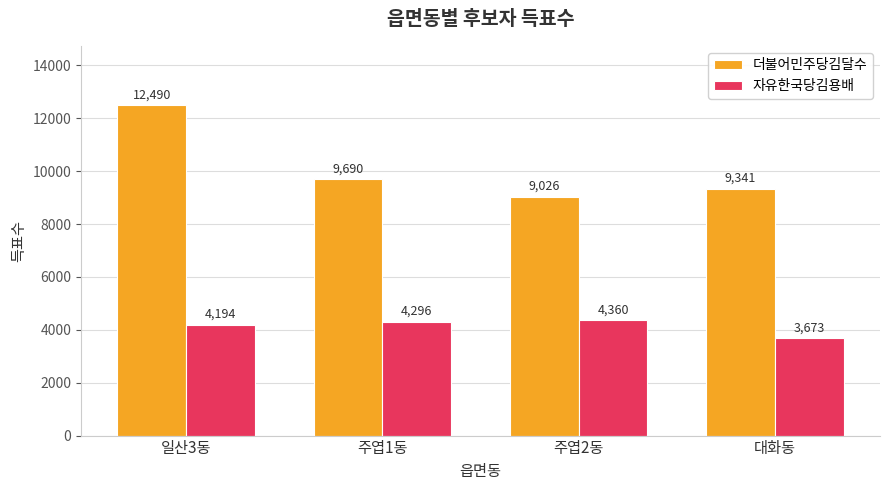

The value of 더불어민주당김달수 at 대화동 is 9341. True or false?

True